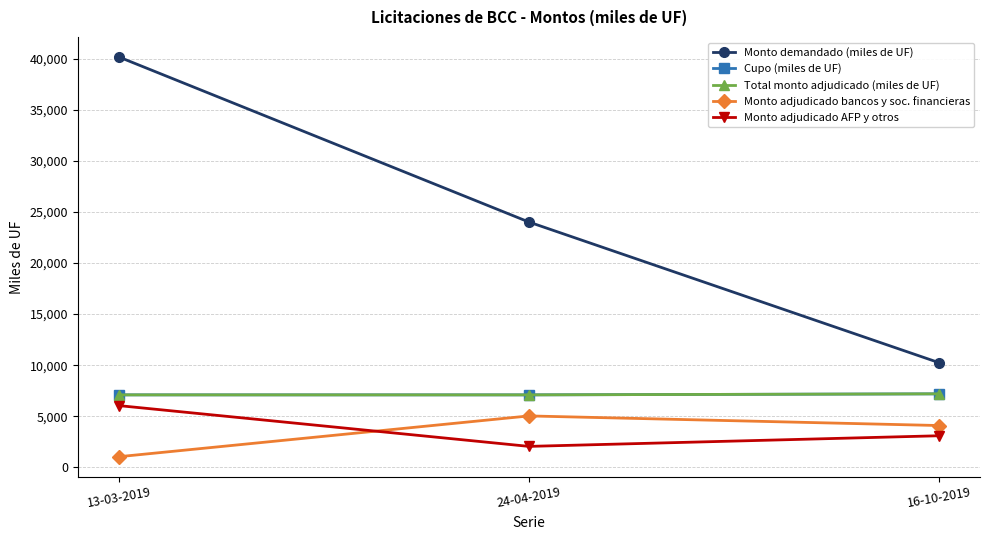

Rank the series by their maximum value, from highest to lowest.

Monto demandado (miles de UF), Cupo (miles de UF), Total monto adjudicado (miles de UF), Monto adjudicado AFP y otros, Monto adjudicado bancos y soc. financieras